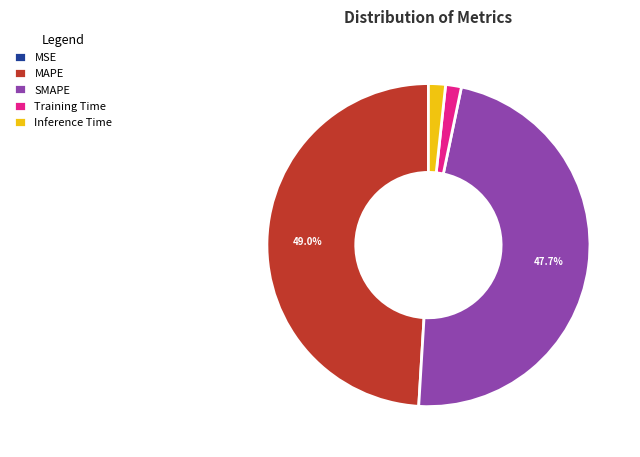

What percentage is NOT represented by MAPE?

51.0%